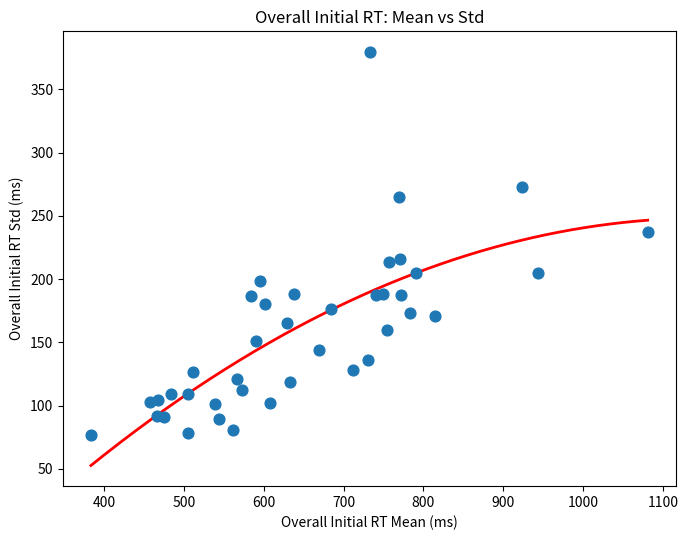

What is the range of X values (max minus min)?

697.1